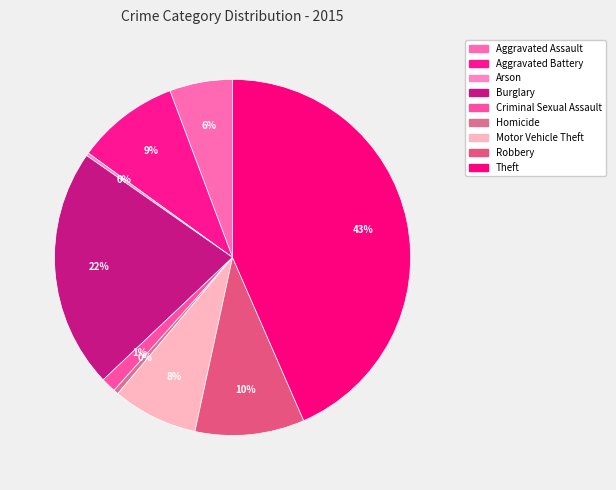

To the nearest percent, what portion does Burglary represent?

22%